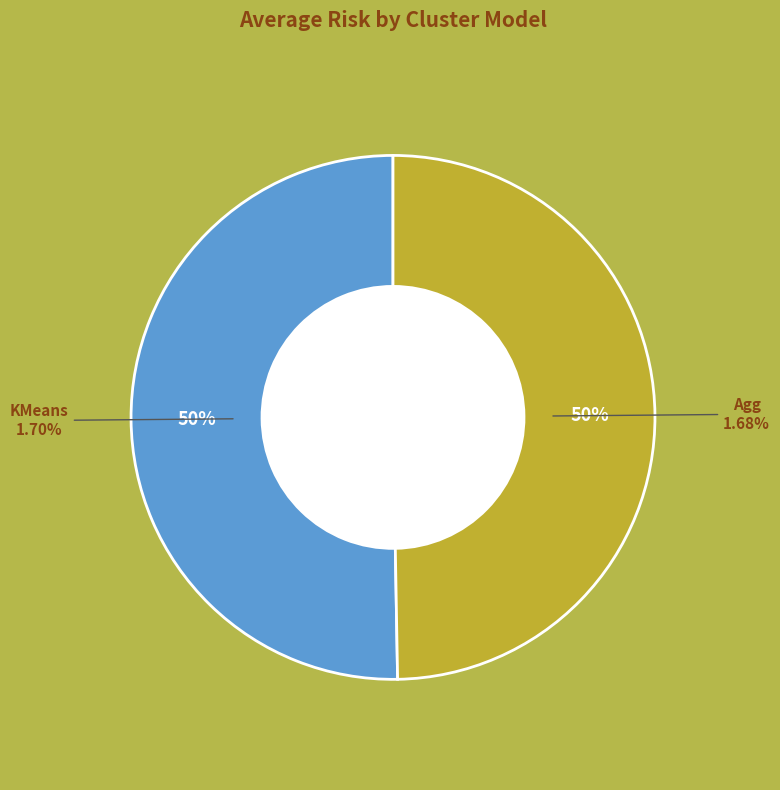

Does any single category account for the majority?

No